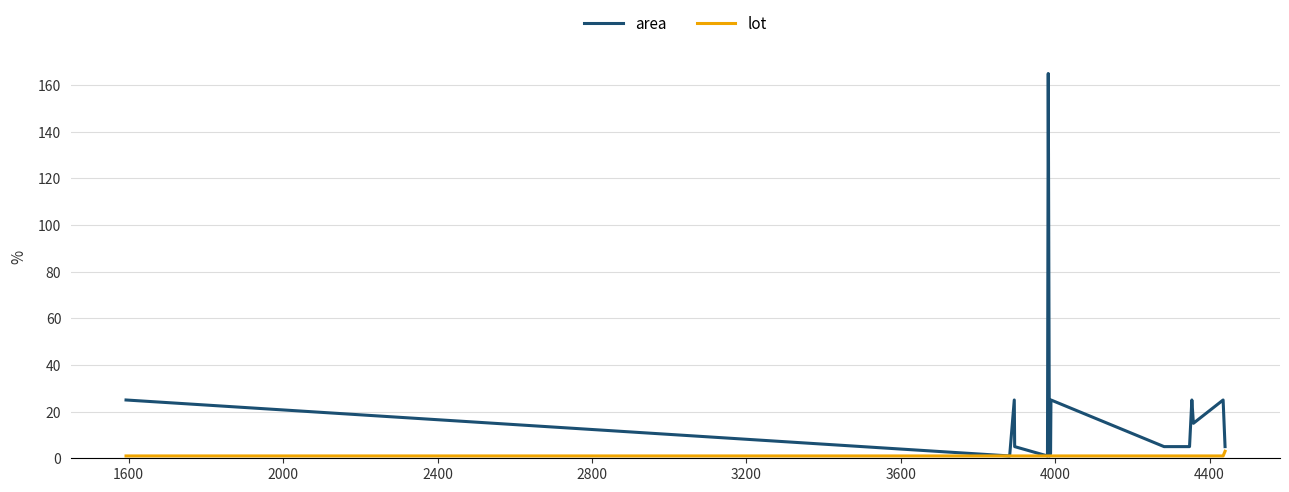

List the series in order of their overall mean, lowest first.

lot, area